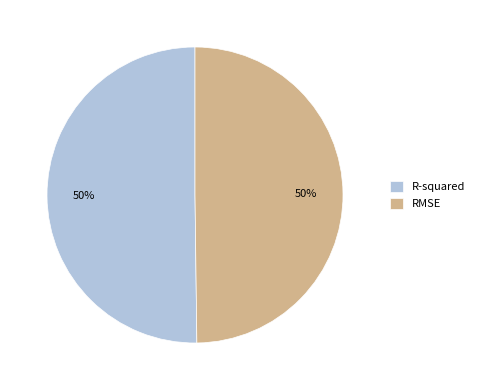

To the nearest percent, what percentage of the pie is R-squared?

50%